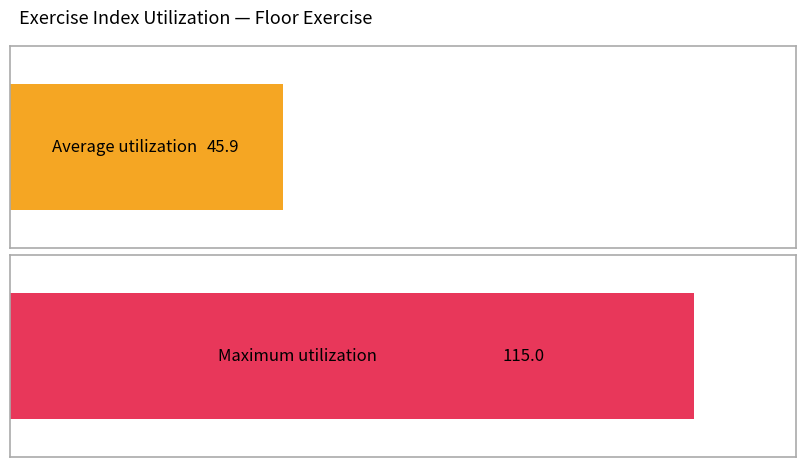

How many data points does each series have?

2